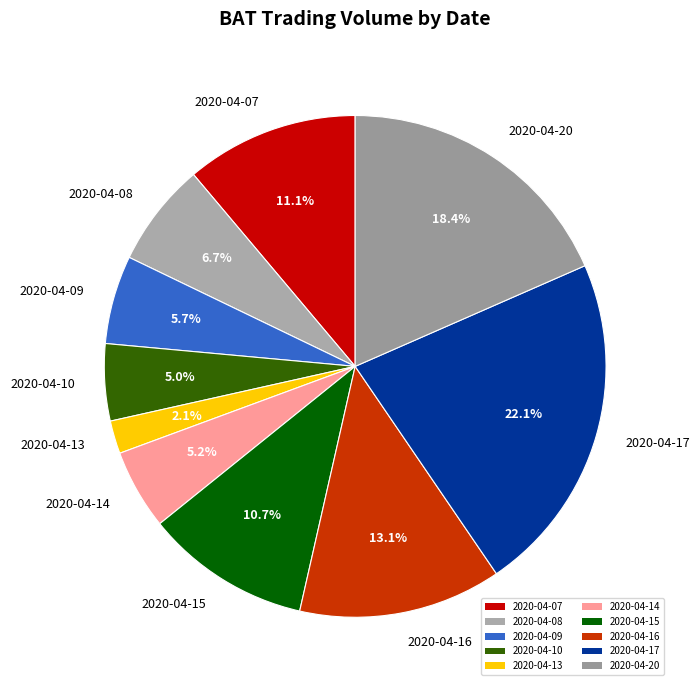

Is there any slice that represents more than half of the pie?

No